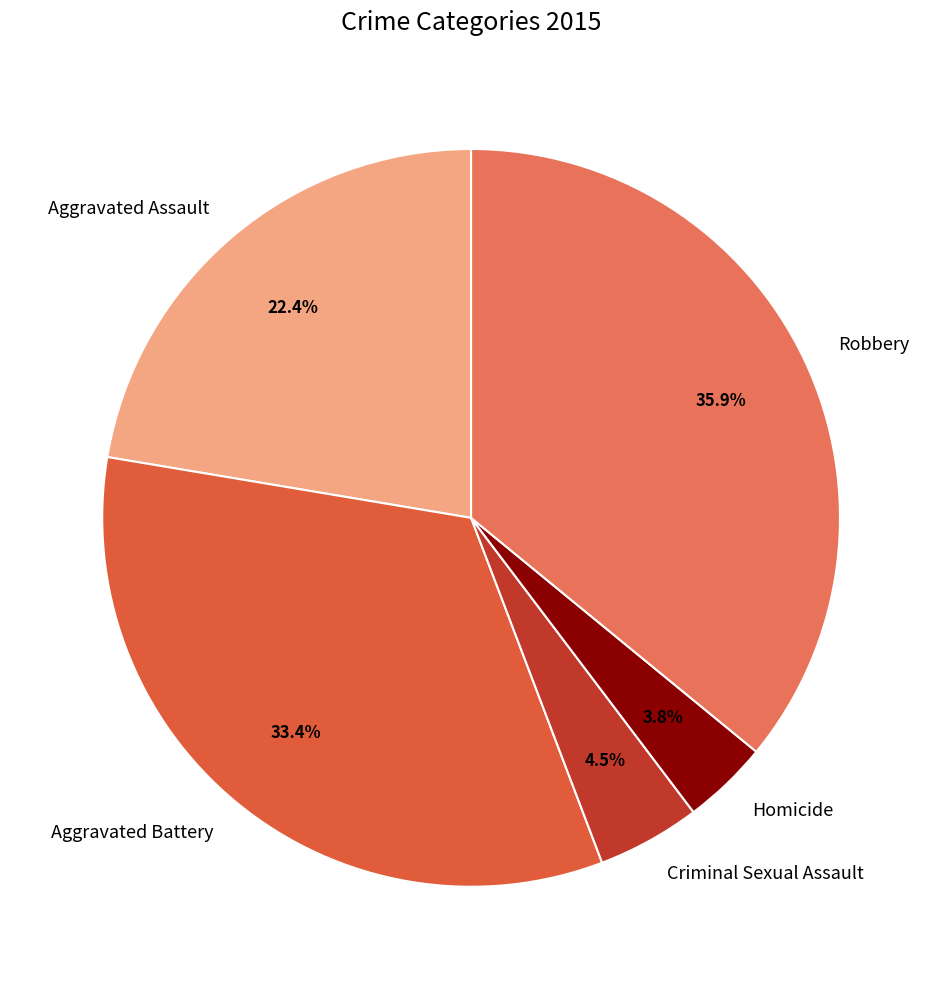

Which has a higher value, Homicide or Aggravated Assault?

Aggravated Assault